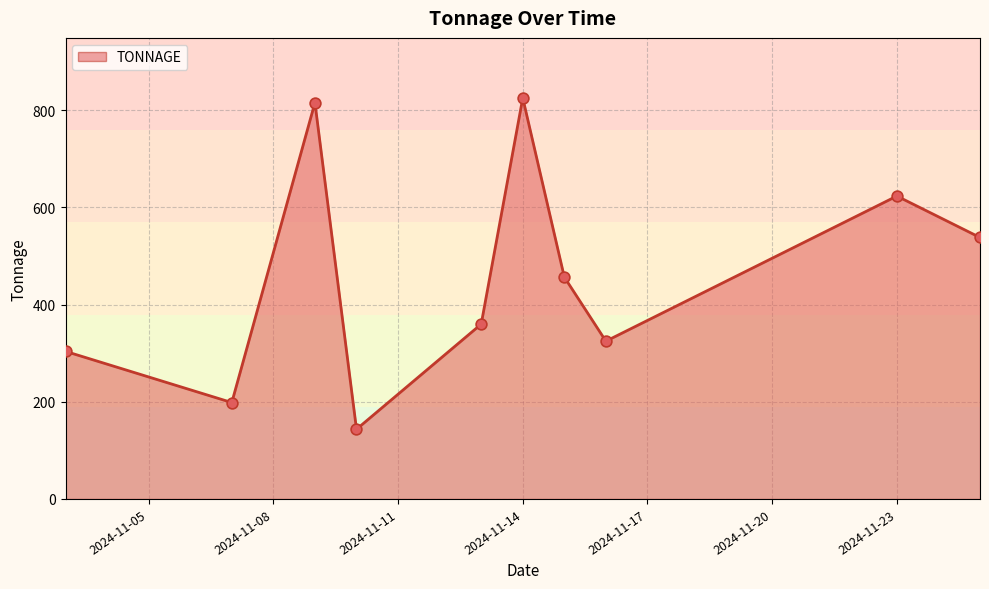

At how many categories does at least one series exceed 704?

2